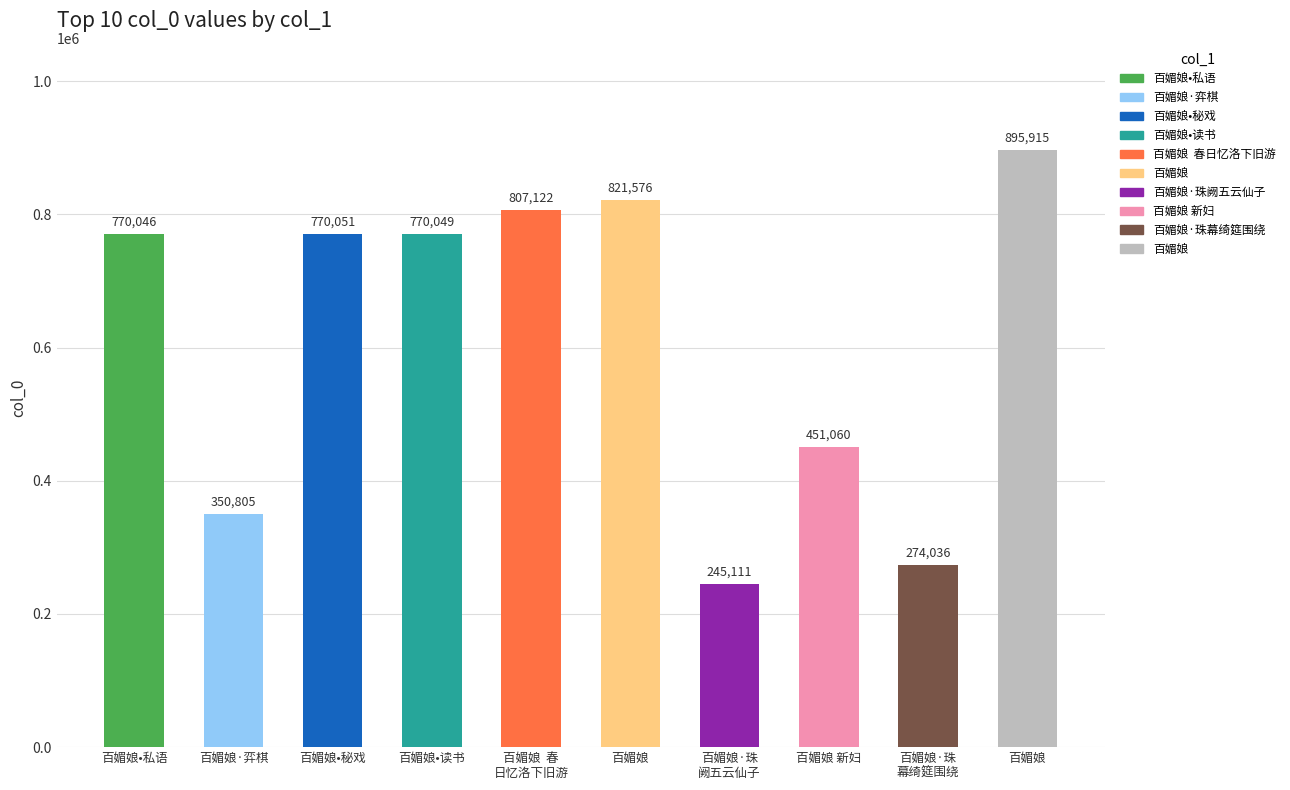

Which label corresponds to the smallest value in the chart?

百媚娘·珠阙五云仙子